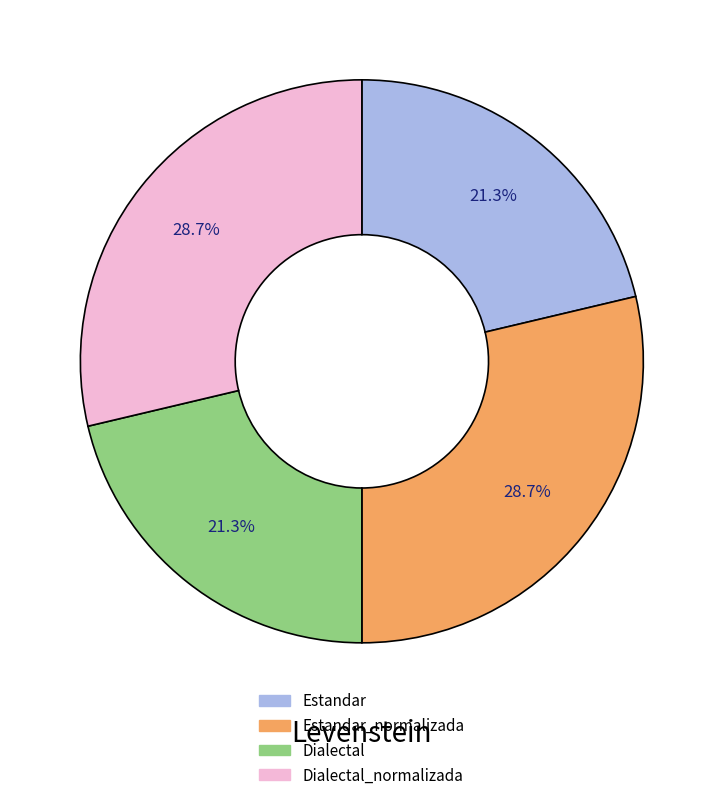

Does any single category account for the majority?

No